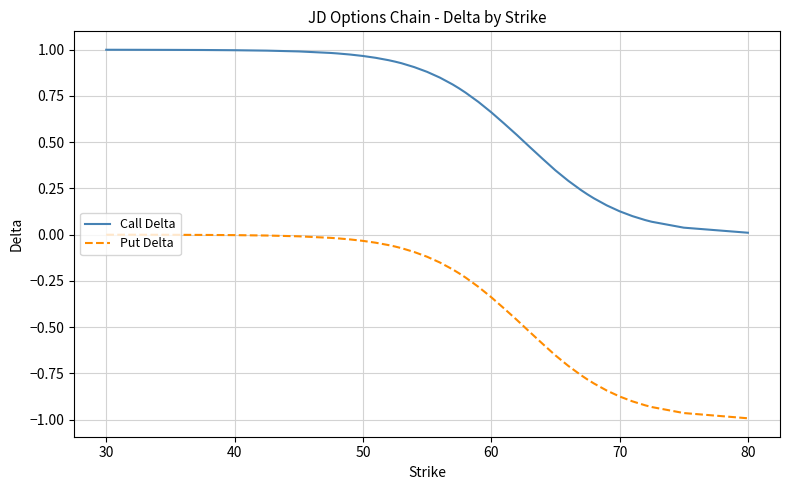

Which series has the largest range (max minus min)?

Put Delta